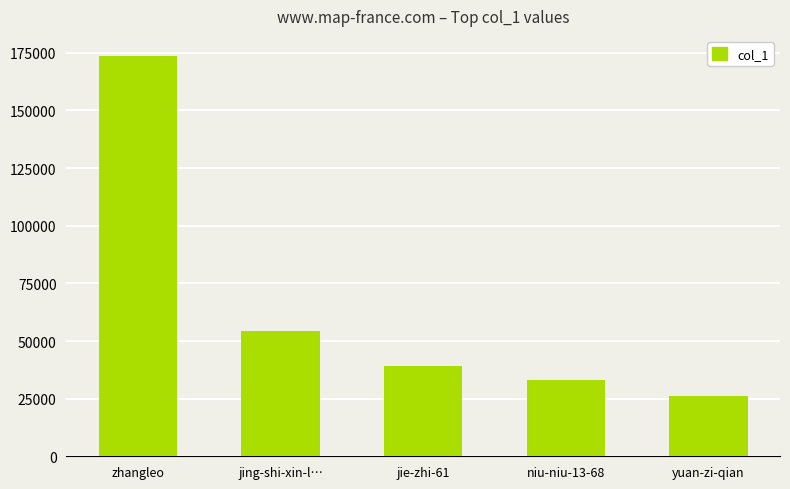

What is the label of the 5th bar from the left?

yuan-zi-qian